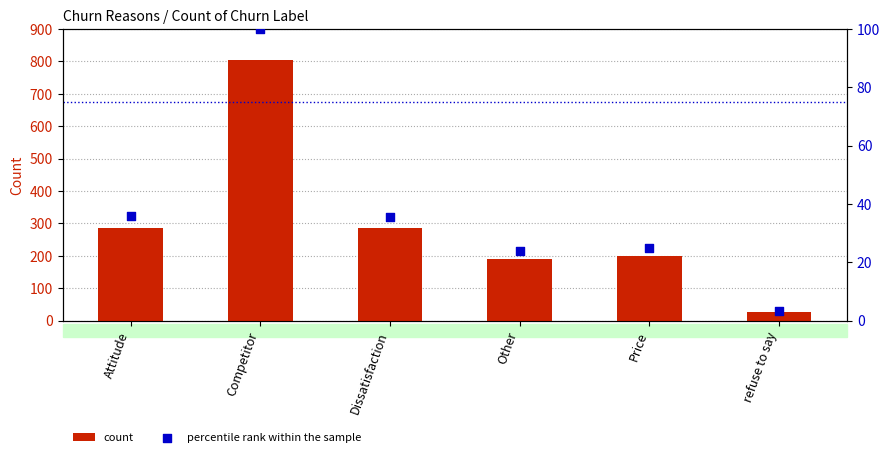

At how many categories does at least one series exceed 24?

6